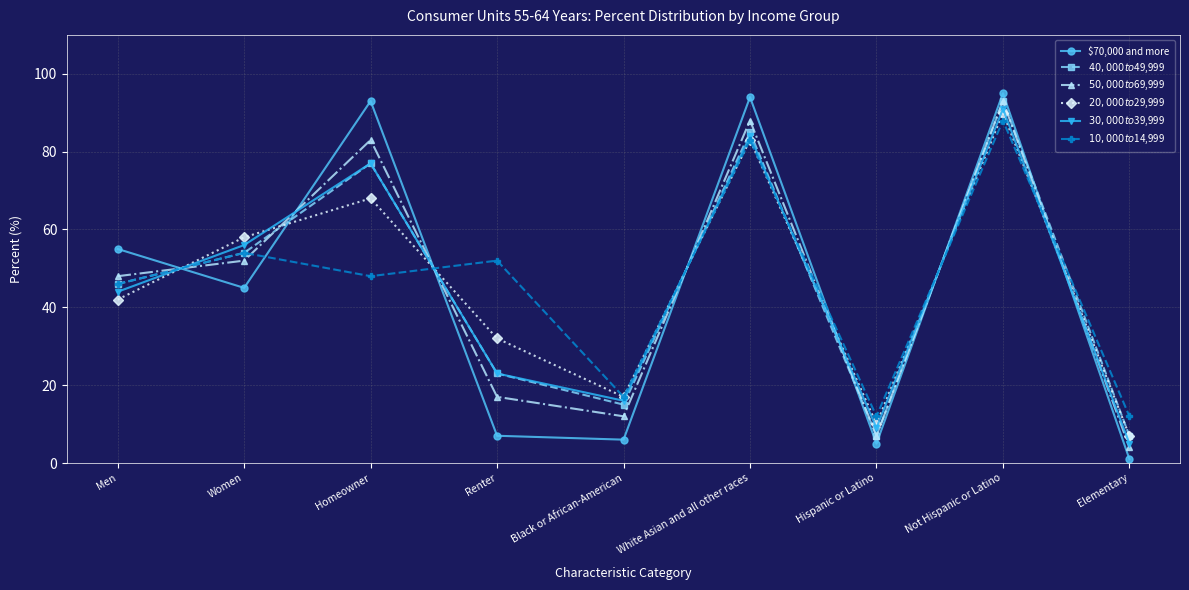

Reading left to right, extract all data points from this chart.

$70,000 and more: 55	45	93	7	6	94	5	95	1
$40,000 to $49,999: 46	54	77	23	15	85	7	93	7
$50,000 to $69,999: 48	52	83	17	12	88	7	93	4
$20,000 to $29,999: 42	58	68	32	17	83	10	90	7
$30,000 to $39,999: 44	56	77	23	16	84	9	91	5
$10,000 to $14,999: 46	54	48	52	17	83	12	88	12